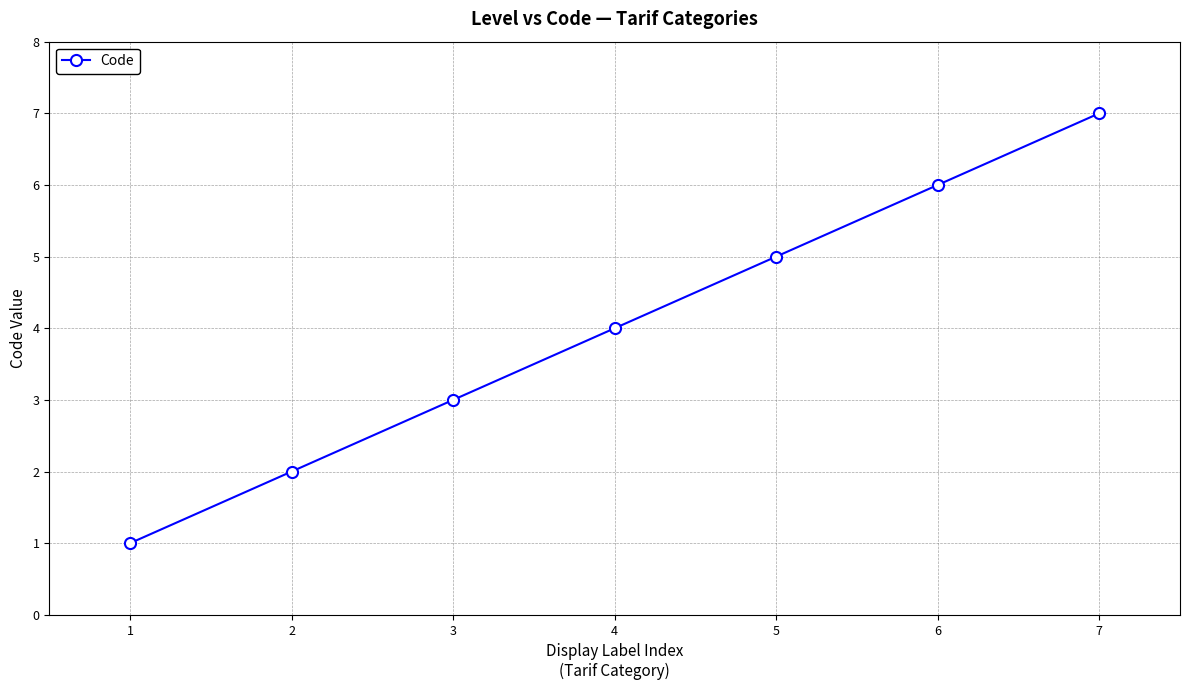

Which category has the highest value across all series?

7